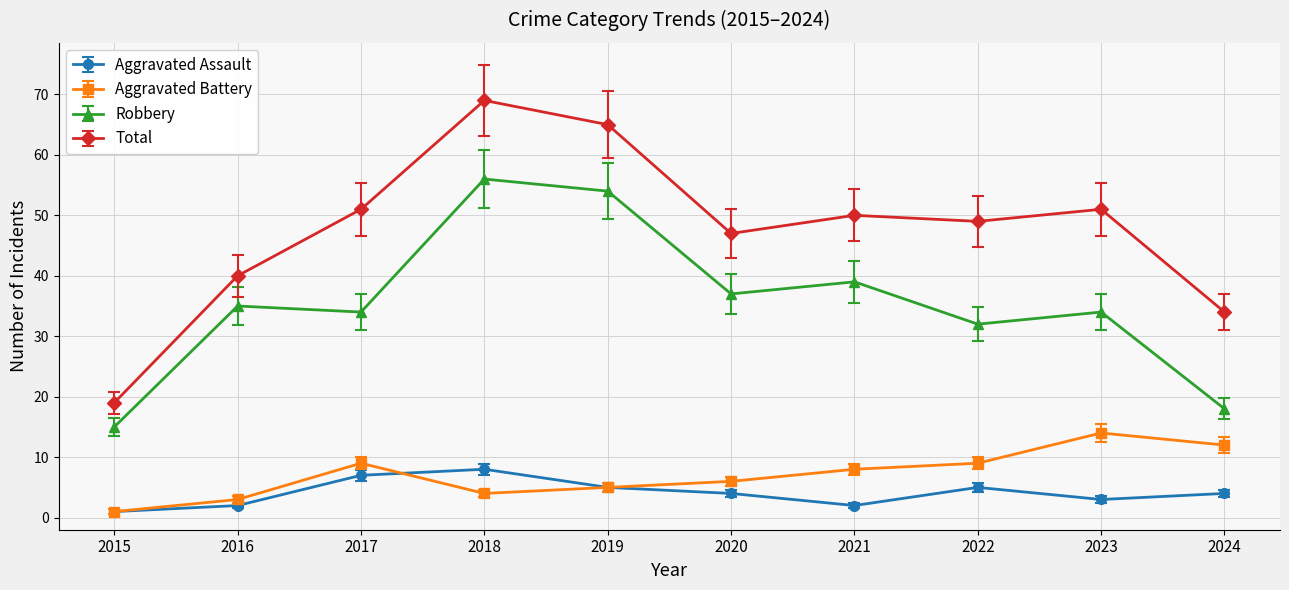

What is the difference between the second highest and second lowest values in the Total series?

31